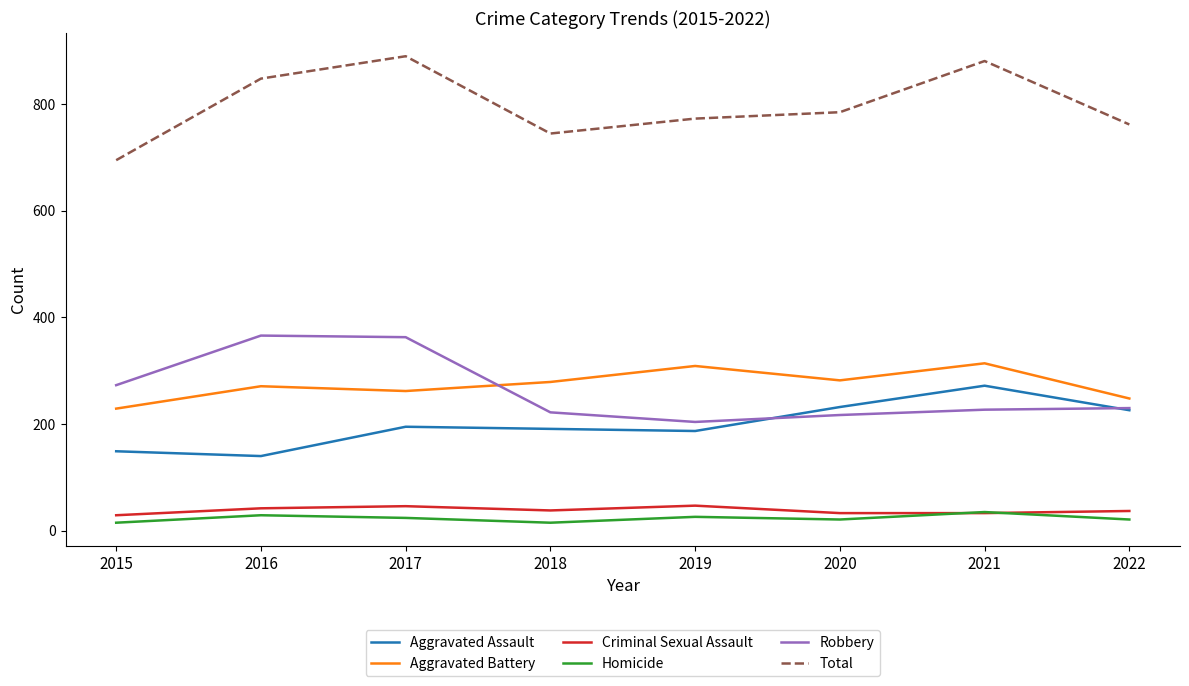

What is the difference between the second highest and minimum values in the Total series?

186